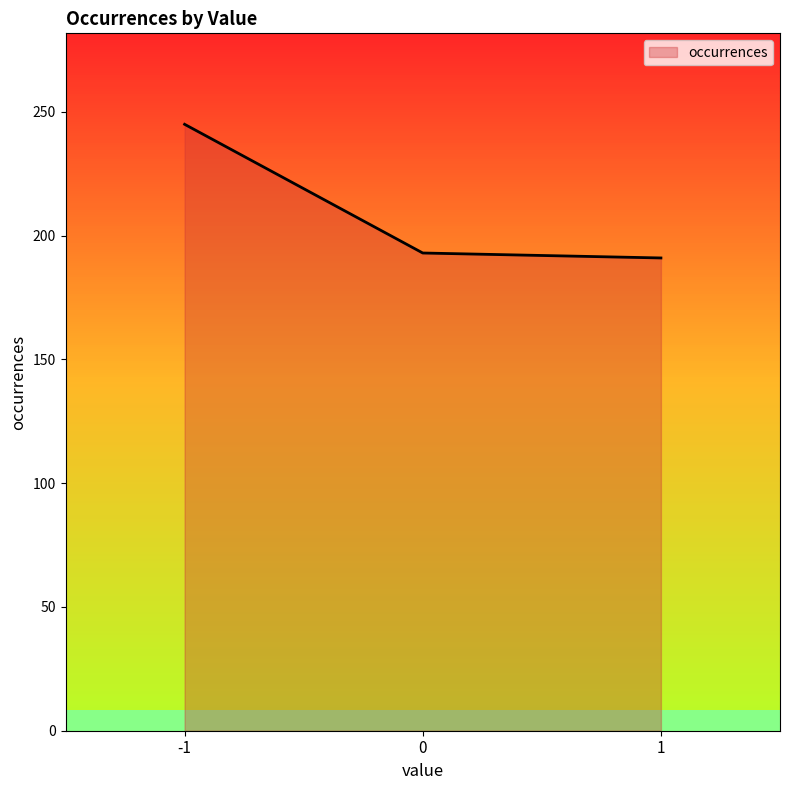

How many lines are shown in the chart?

1